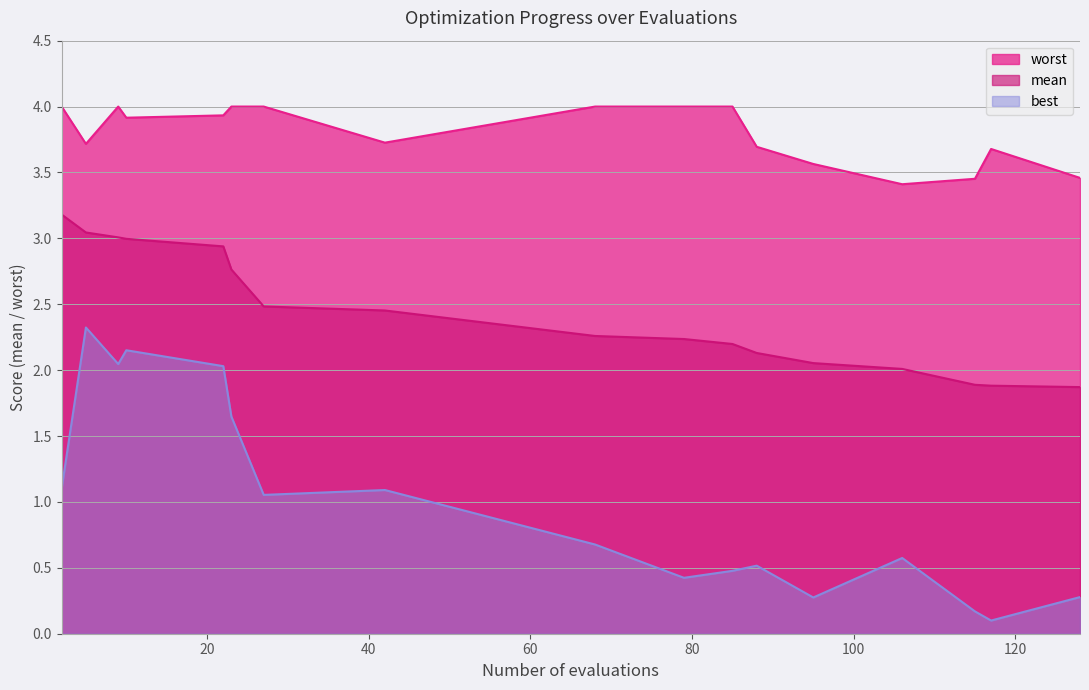

What is the difference between the mean values at 27 and 68?

0.2